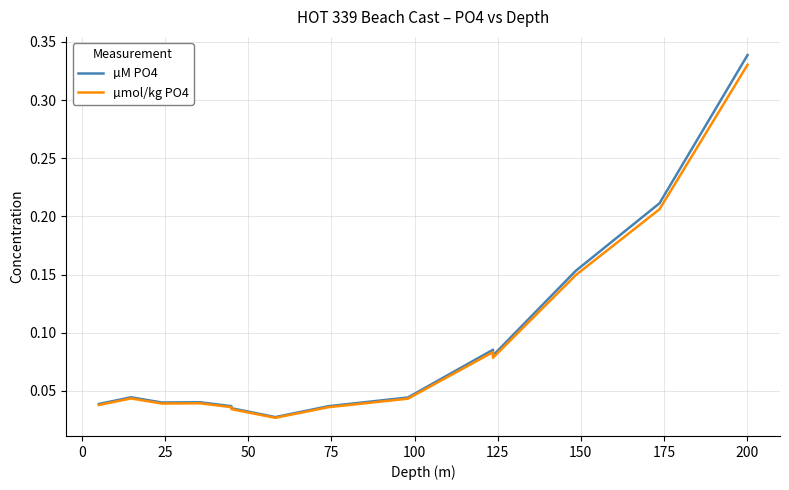

At 125, list the series in order from largest to smallest.

µM PO4, µmol/kg PO4